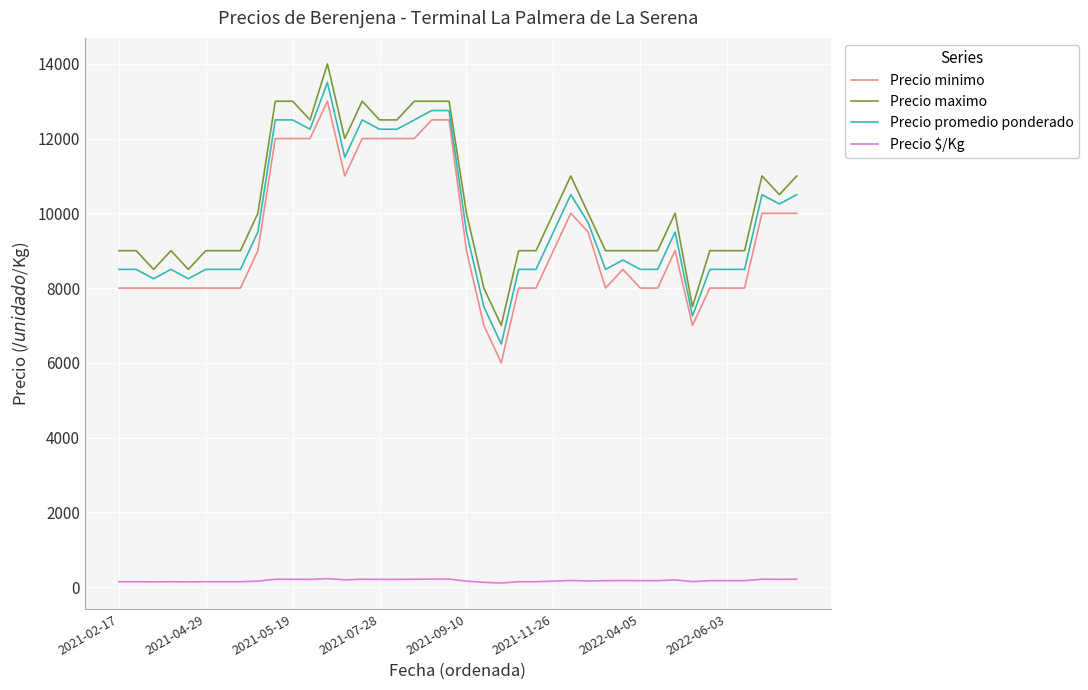

True or false: Precio maximo and Precio promedio ponderado intersect in this chart.

False